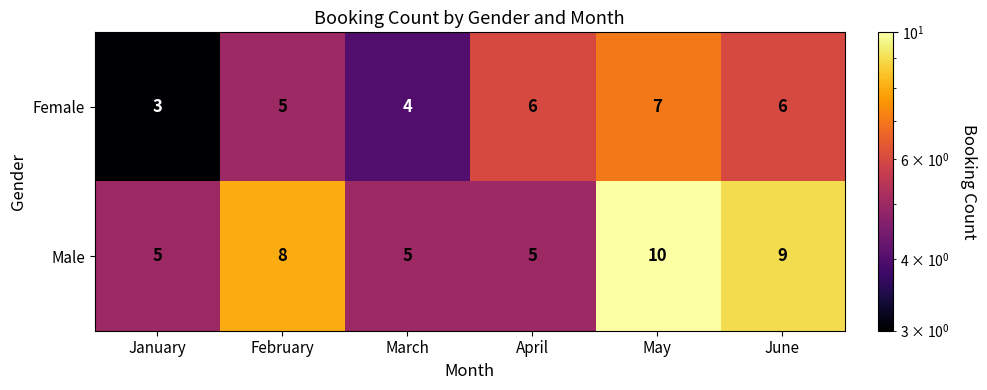

List the series in order of their overall mean, highest first.

Male, Female